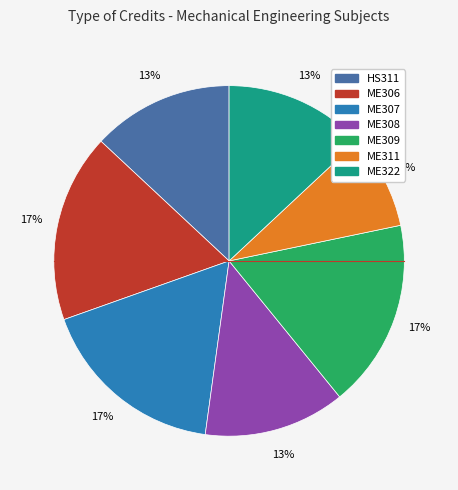

Between HS311 and ME309, which is larger?

ME309